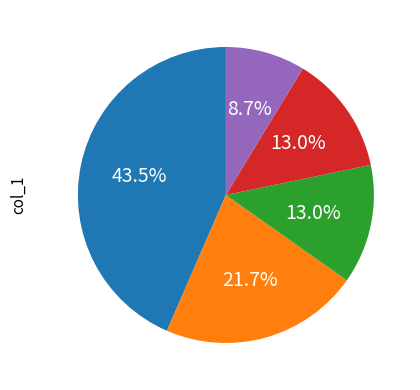

Does any single category account for the majority?

No